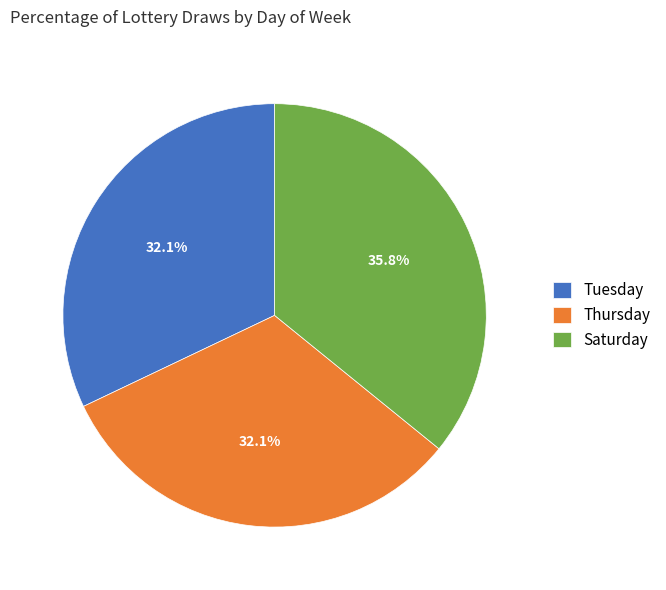

Which category has the biggest portion of the pie?

Saturday